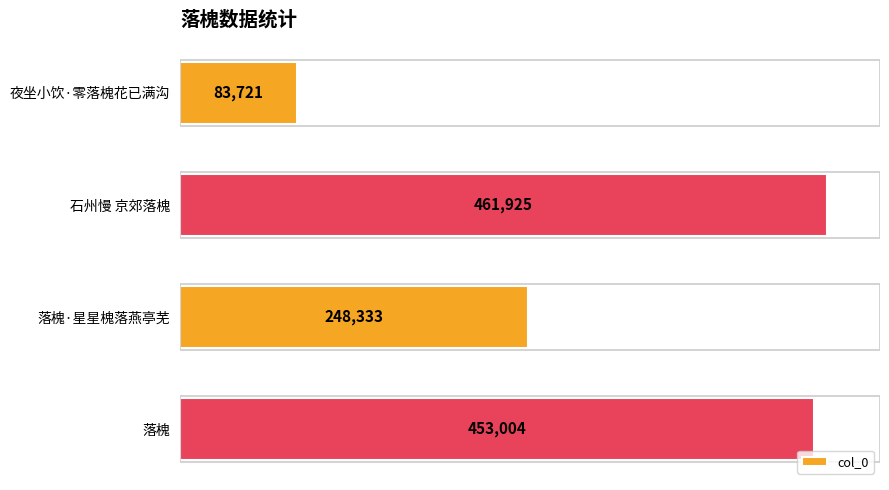

What is the sum of all values?

1246983